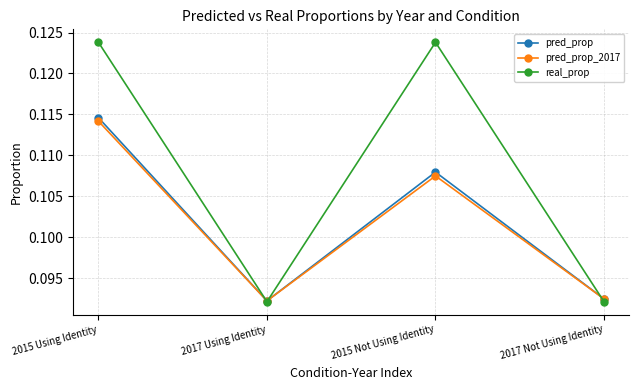

Is the value of pred_prop at 2015 Not Using Identity greater than the value of pred_prop_2017 at 2017 Not Using Identity?

Yes